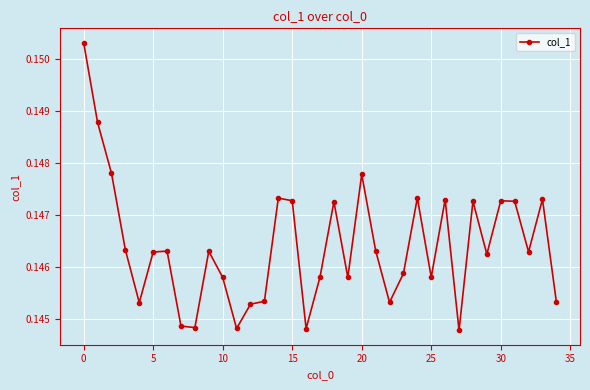

Count the values in the range 0 to 1.

35